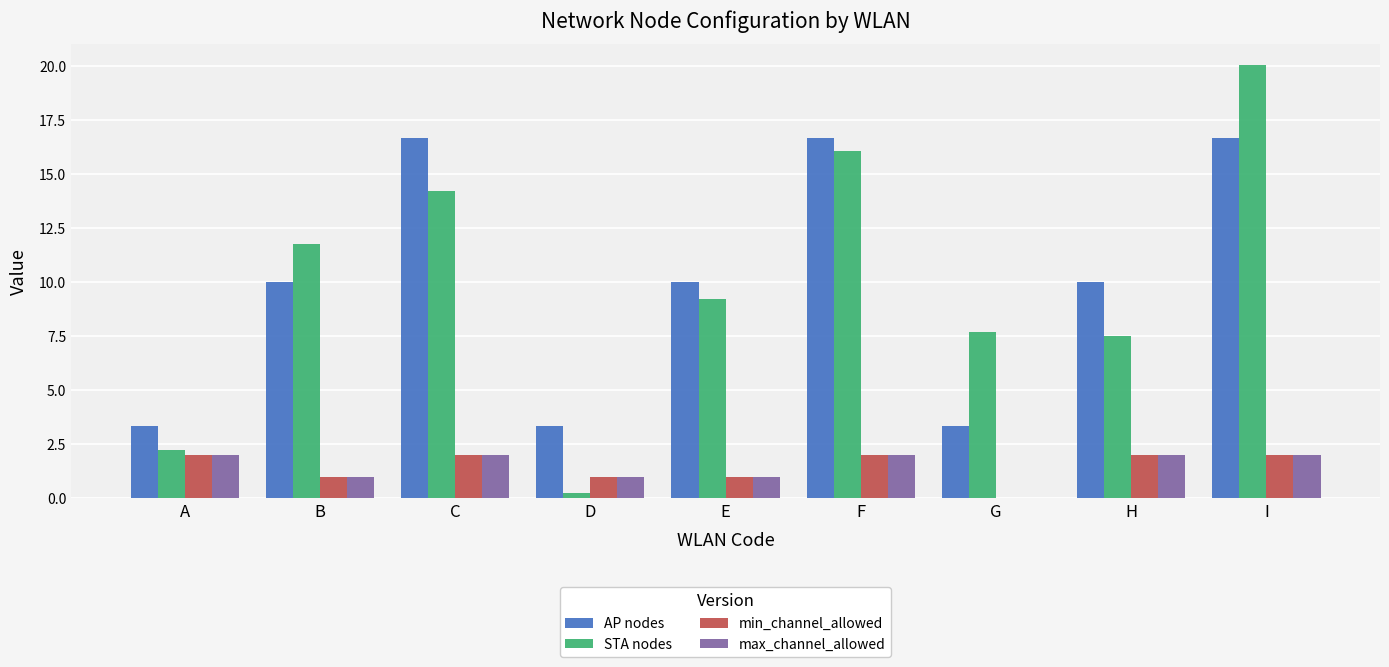

The min_channel_allowed series shows 3.1 at I. True or false?

False